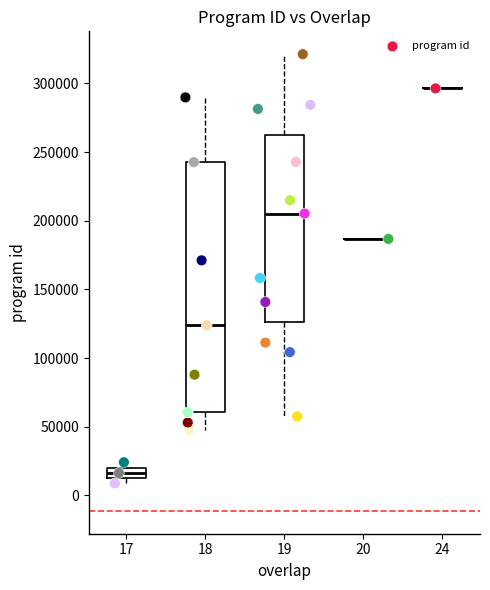

What is the range of Y values (max minus min)?

312490